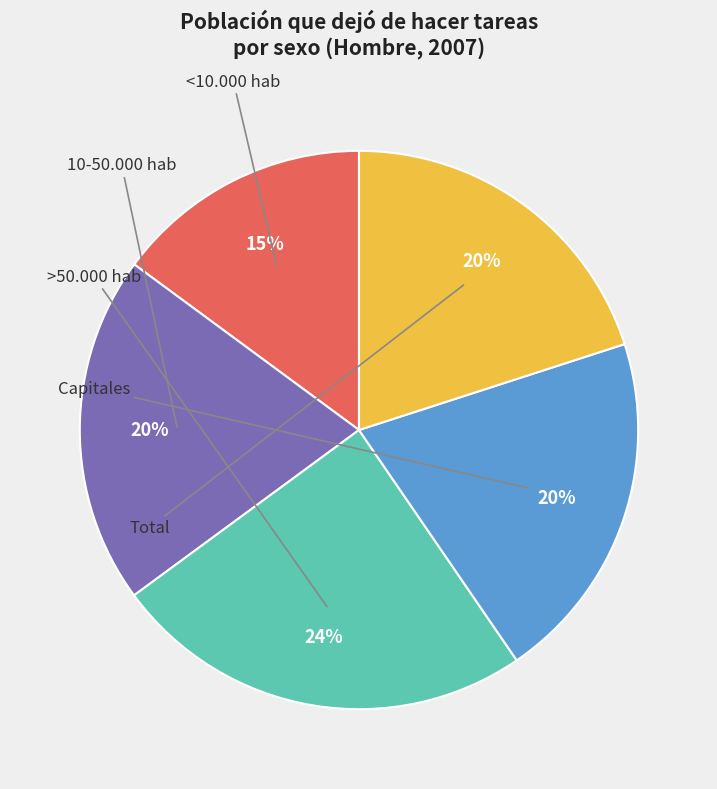

Is there a majority slice in this chart?

No